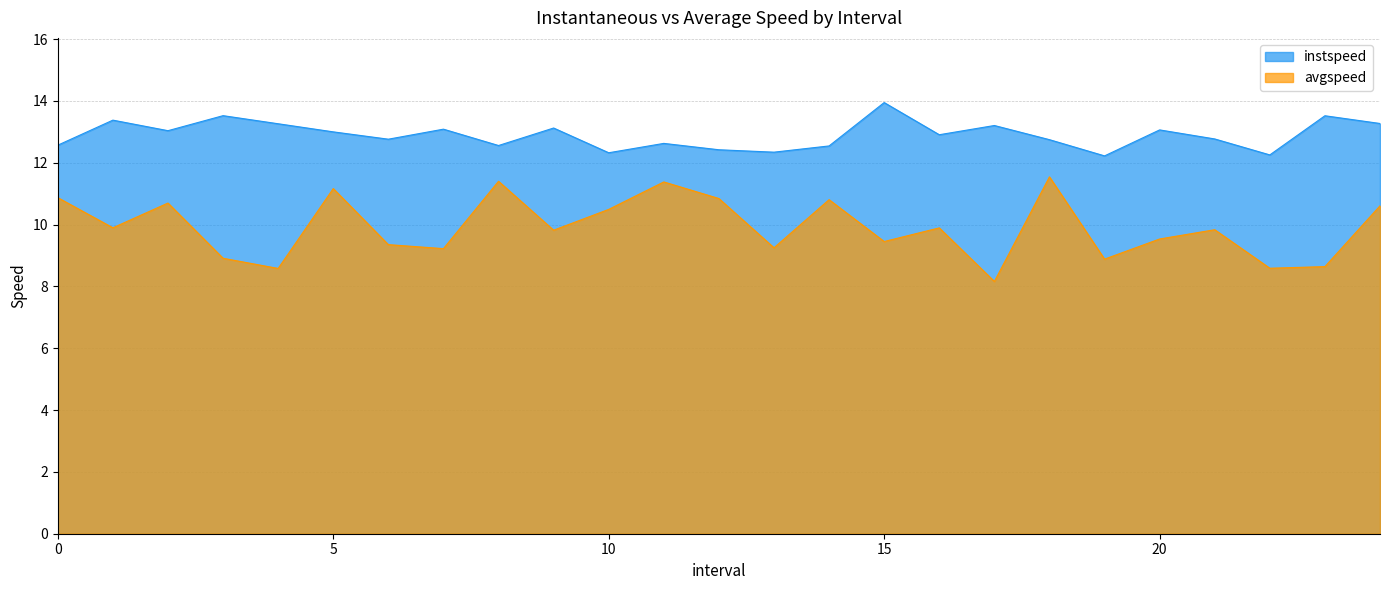

Reading left to right, what are all the values shown in this chart?

instspeed: 12.6	13.4	13.0	13.5	13.3	13.0	12.8	13.1	12.6	13.1	12.3	12.6	12.4	12.3	12.5	13.9	12.9	13.2	12.7	12.2	13.1	12.8	12.3	13.5	13.3
avgspeed: 10.9	9.9	10.7	8.9	8.6	11.2	9.4	9.2	11.4	9.8	10.5	11.4	10.8	9.2	10.8	9.5	9.9	8.2	11.5	8.9	9.5	9.8	8.6	8.6	10.6